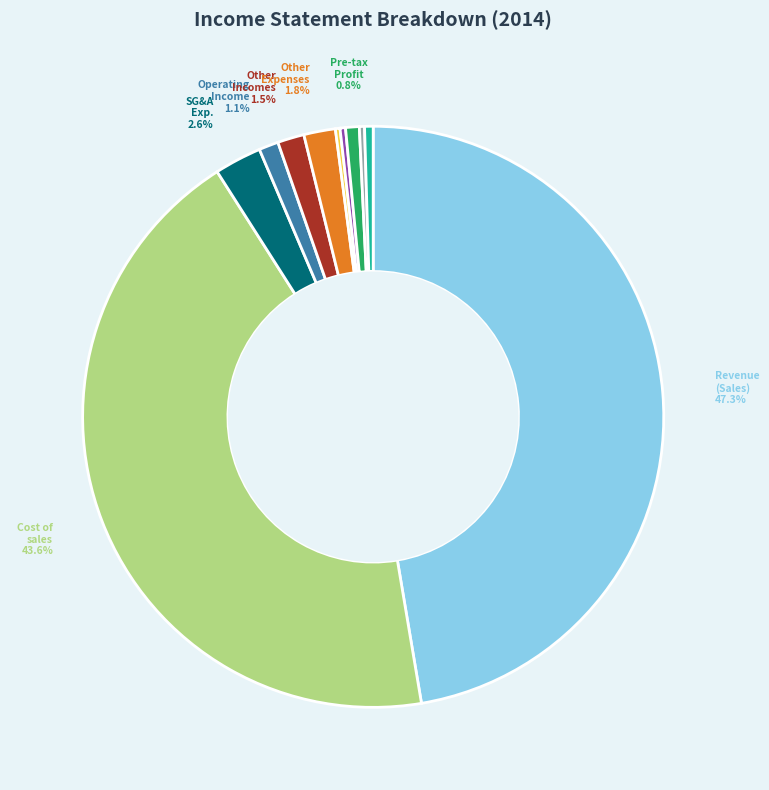

Is there any slice that represents more than half of the pie?

No